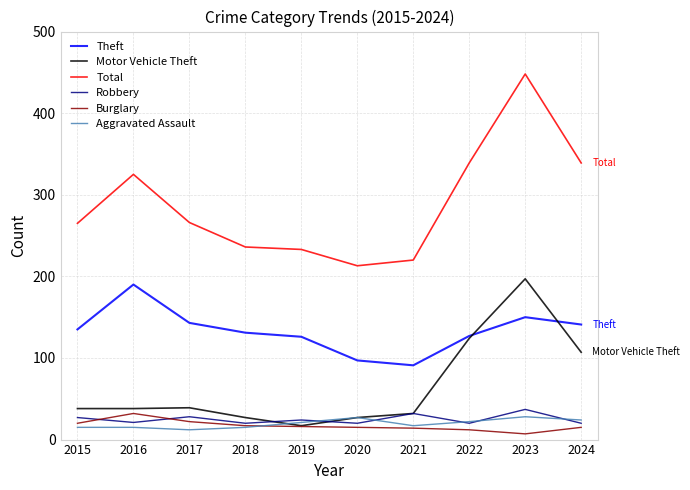

Which series has the largest range (max minus min)?

Total